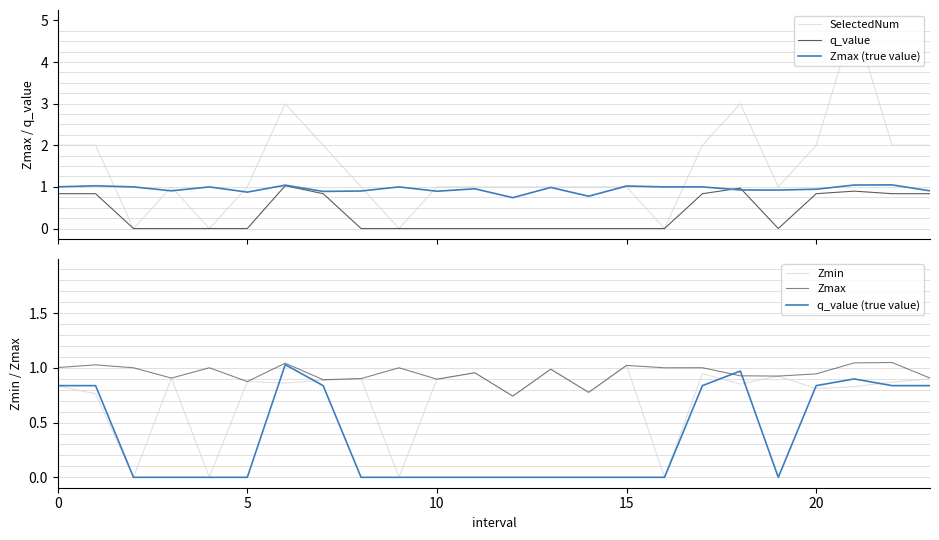

What value does the SelectedNum series have at 18?

3.0